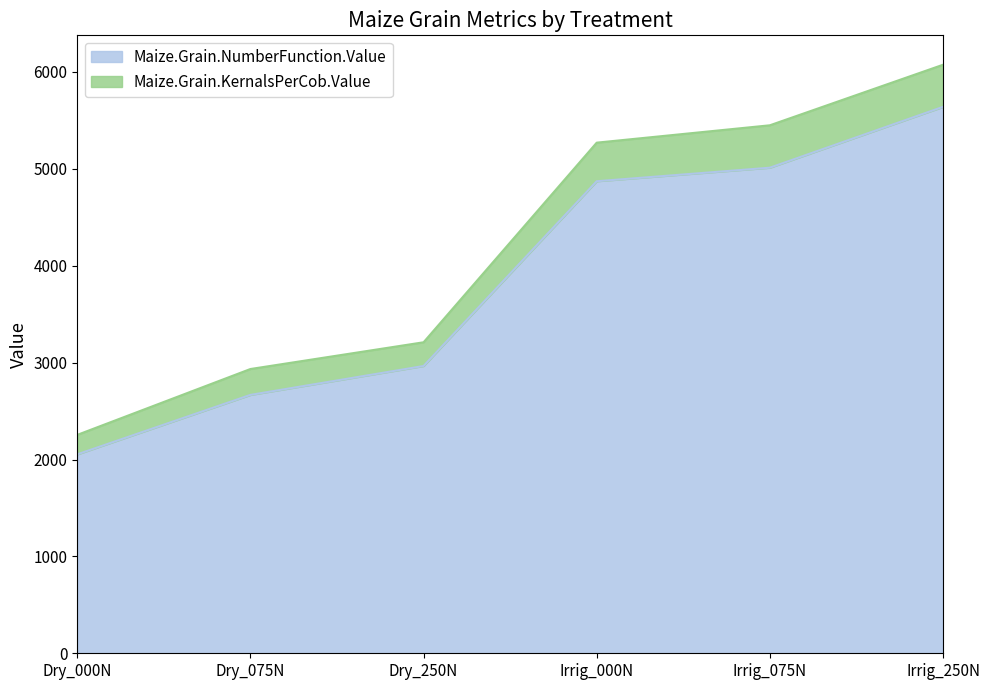

What is the total value across all series at Irrig_075N?

5449.8